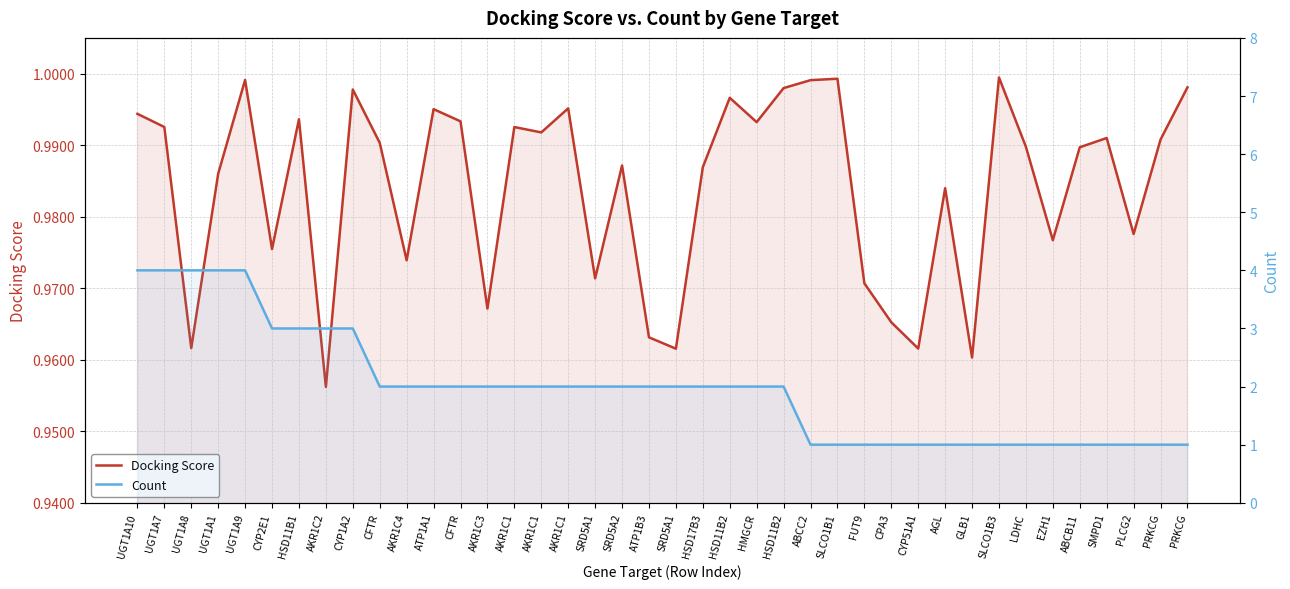

The Count series shows 1.0 at FUT9. True or false?

True